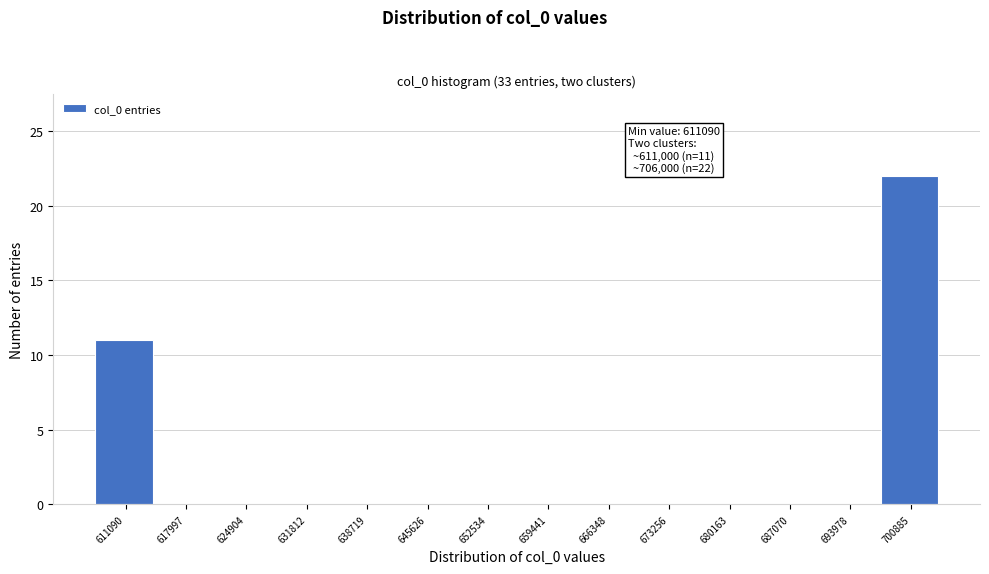

Reading right to left, extract all data points from this chart.

700885=22	693978=0	687070=0	680163=0	673256=0	666348=0	659441=0	652534=0	645626=0	638719=0	631812=0	624904=0	617997=0	611090=11